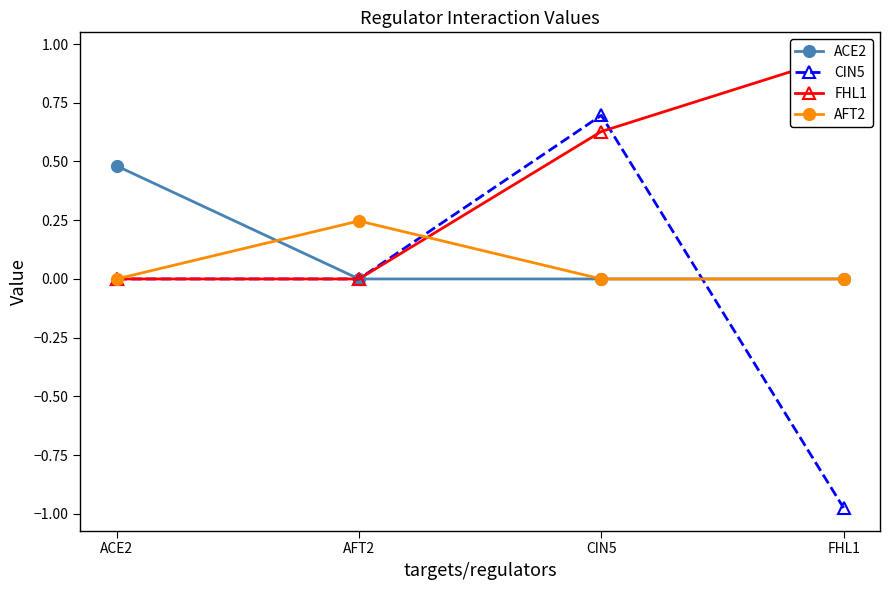

What is the highest value of the FHL1 series?

1.0